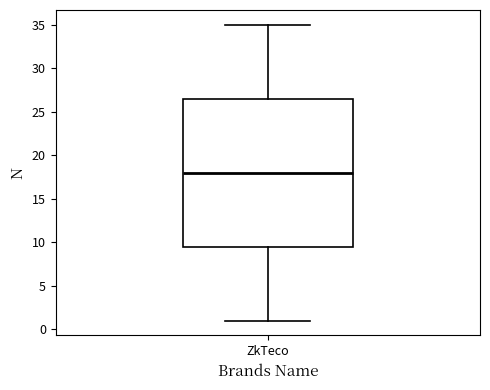

Where does the upper whisker of the box for ZkTeco end on the y-axis? The values are not printed on the chart, so give them approximately, as read against the axis.

35.0